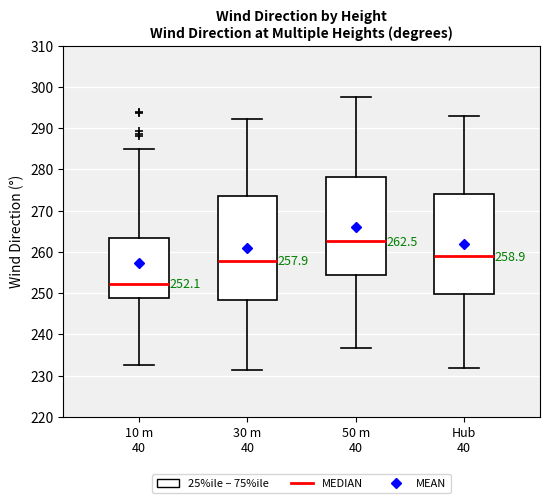

Which box's median line is the highest?

50 m 40